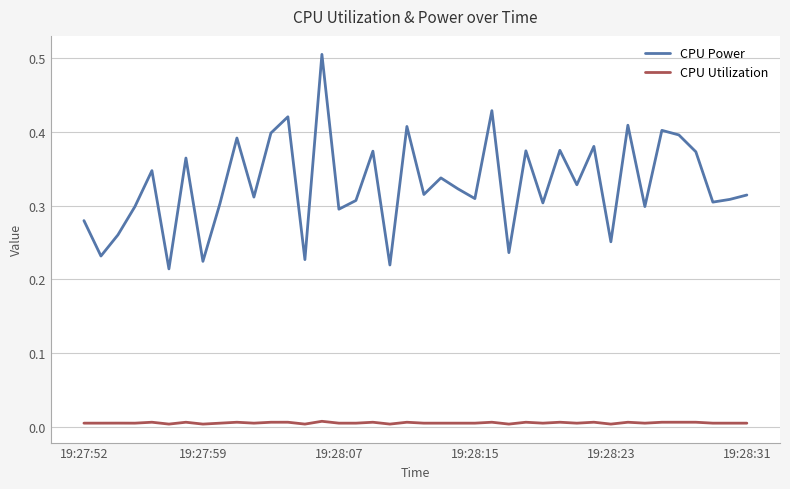

Which series has the largest total across all categories?

CPU Power